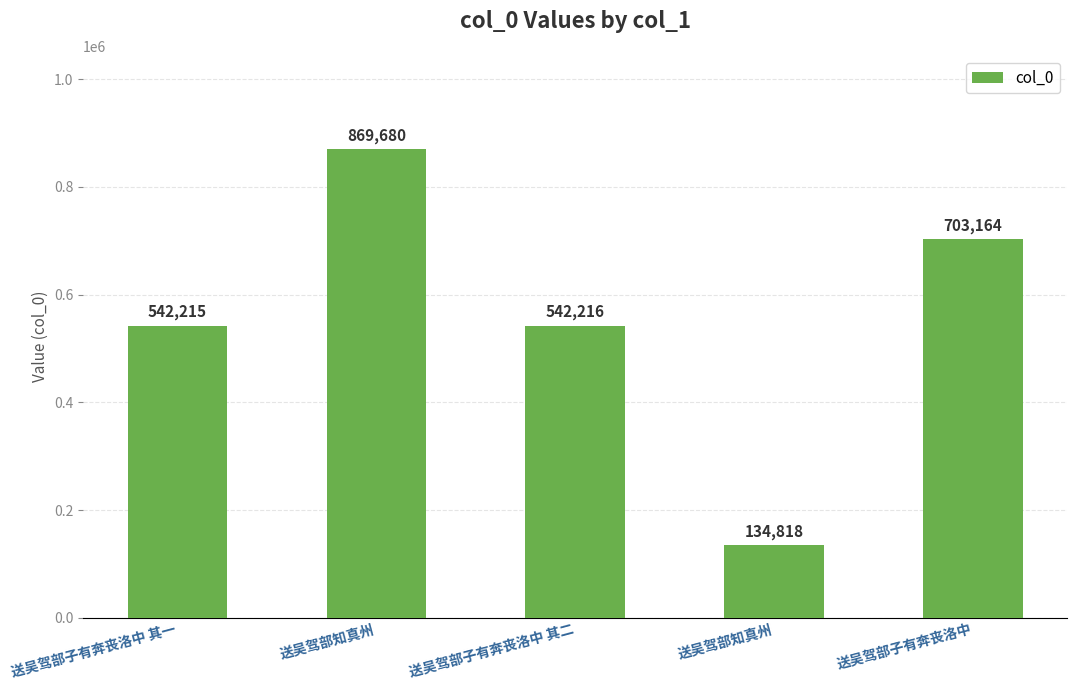

How many bars are there in total?

5